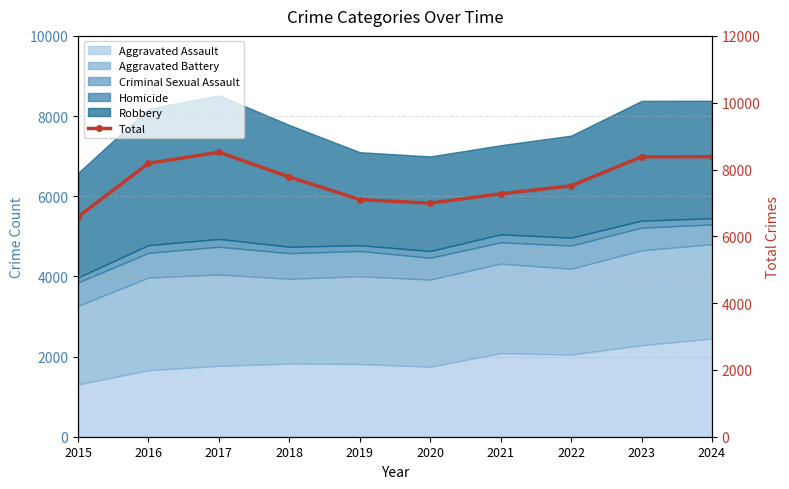

What is the difference between the values at 2018 and 2024?

606